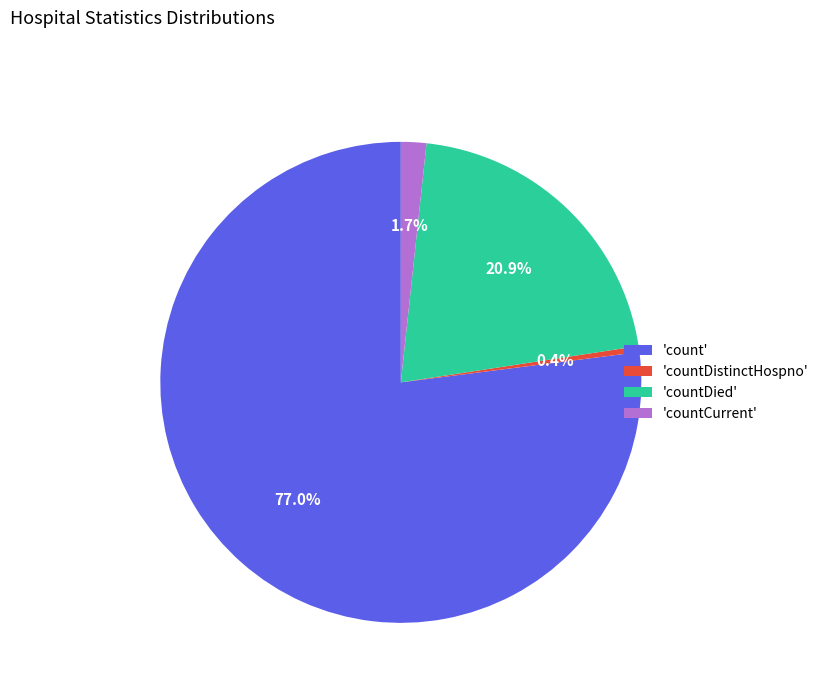

Which has a higher value, 'countCurrent' or 'count'?

'count'